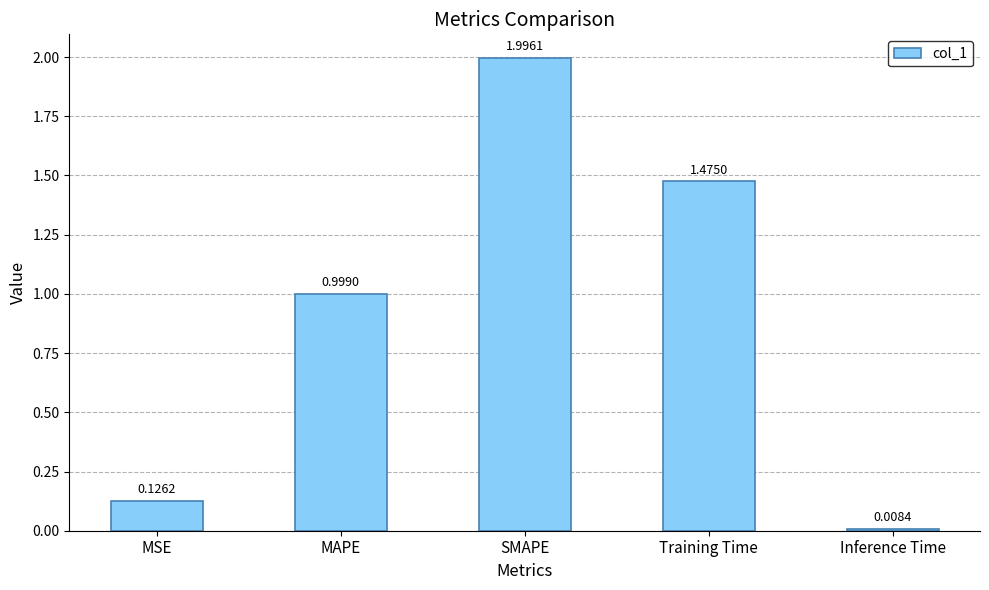

What is the greatest value displayed?

2.0